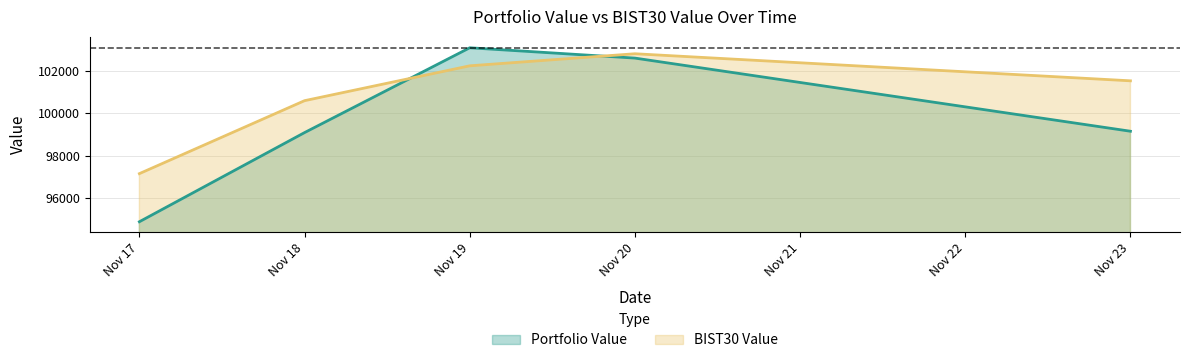

Does the chart display data point markers on the line(s)?

No